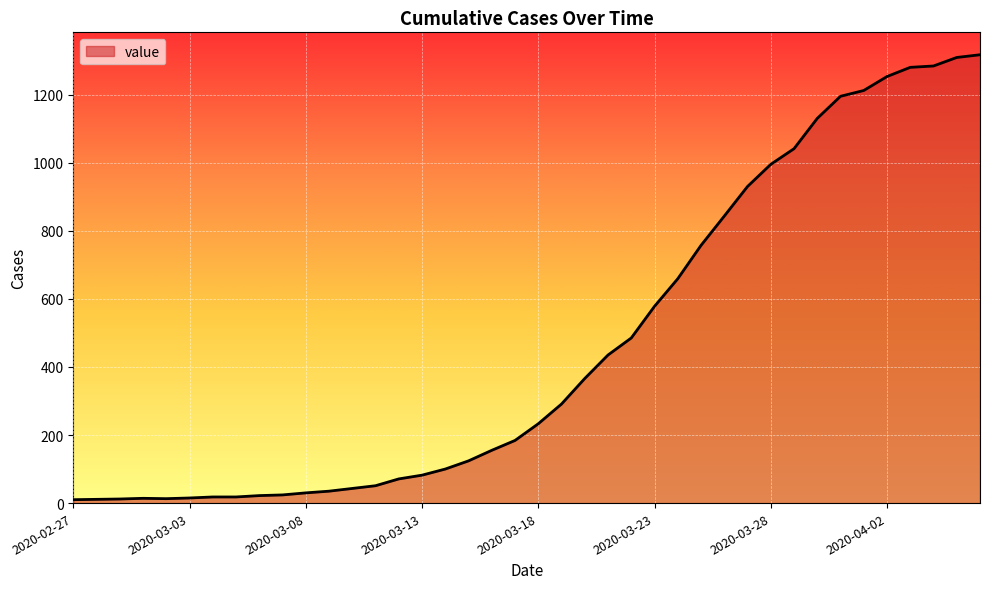

What is the greatest value displayed?

1317